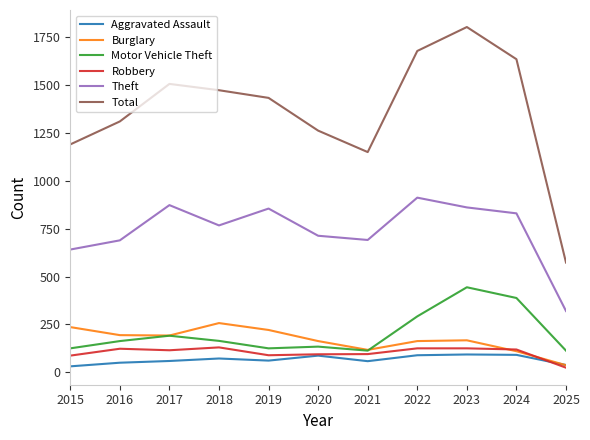

The value of Robbery at 2018 is 223. True or false?

False